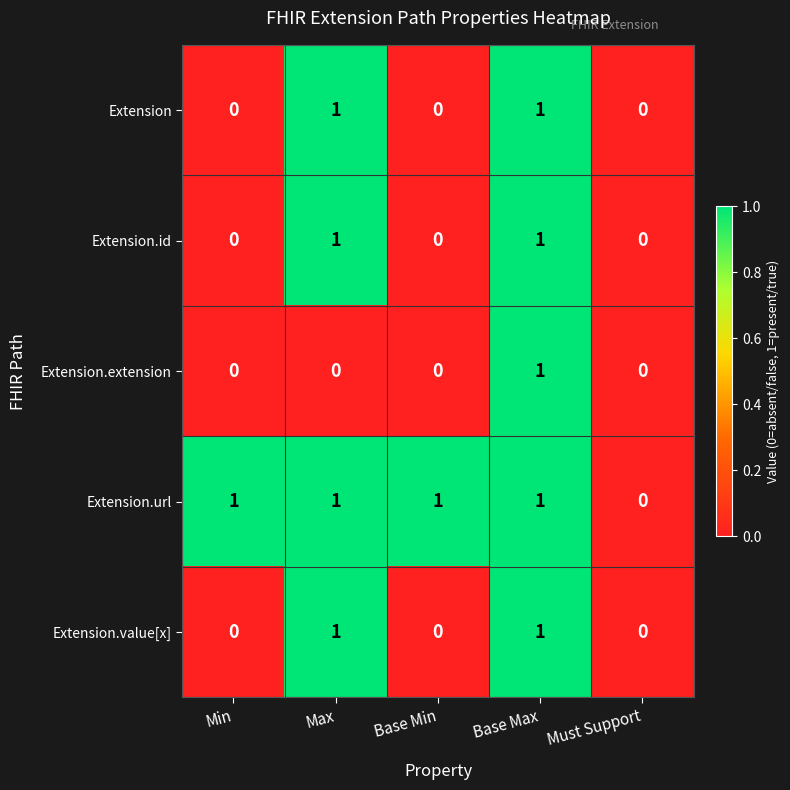

True or false: Extension.value[x] has a value of 2 at Base Max.

False